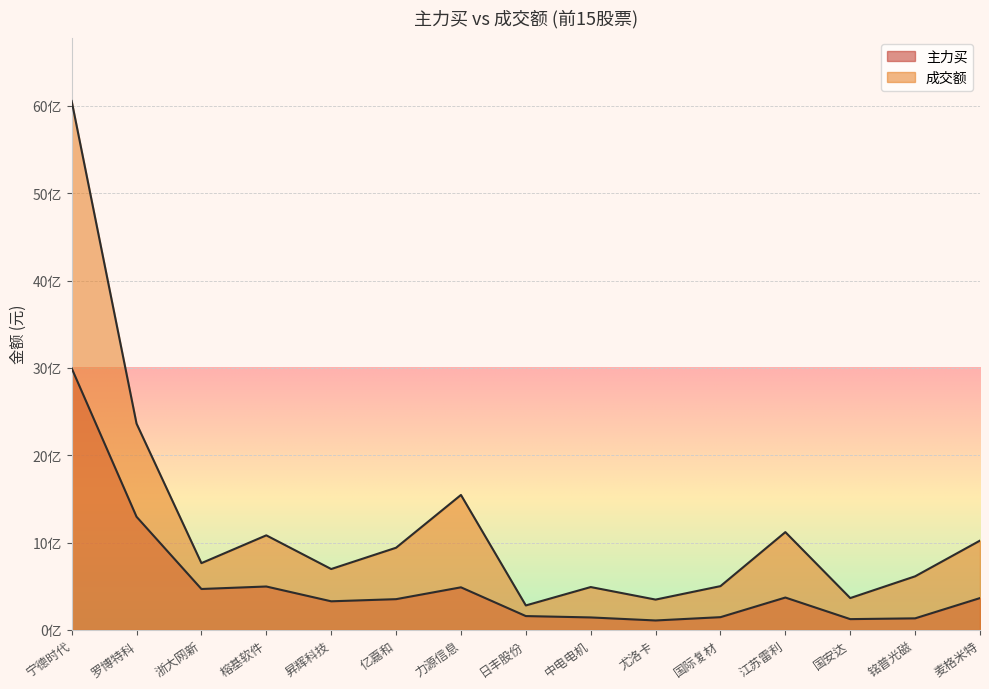

Where is 成交额 nearest to the value 3168047812?

罗博特科